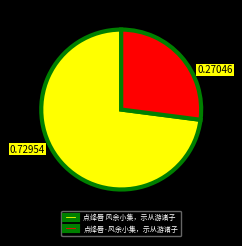

Which category has the smallest portion of the pie?

点绛唇·风余小集，示从游诸子